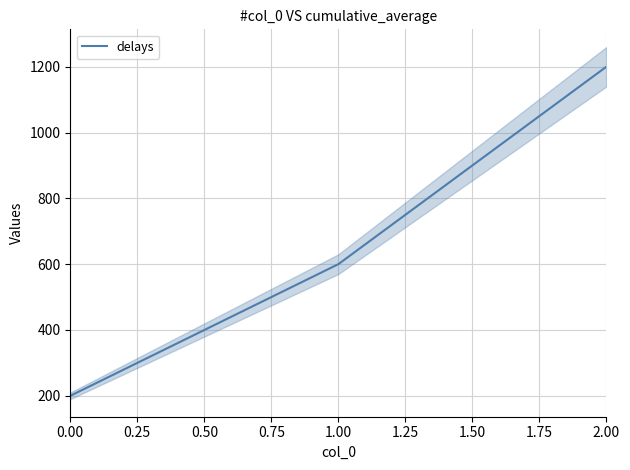

Count the number of data series in this chart.

1